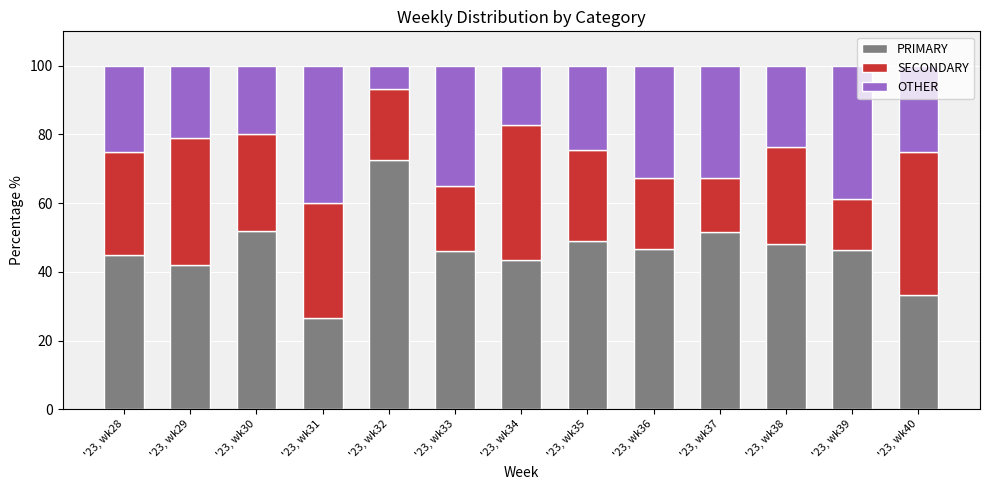

What is the sum of the PRIMARY values at '23, wk38 and '23, wk31?

74.9